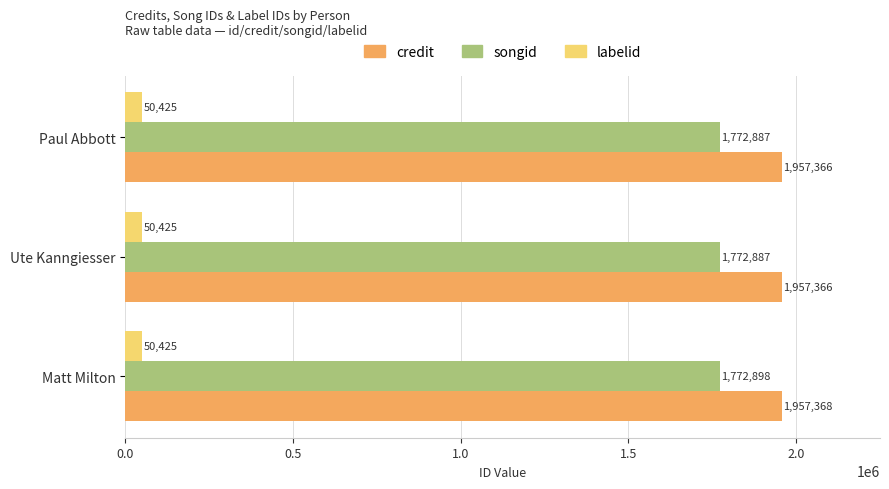

Rank the series at Paul Abbott from lowest to highest value.

labelid, songid, credit